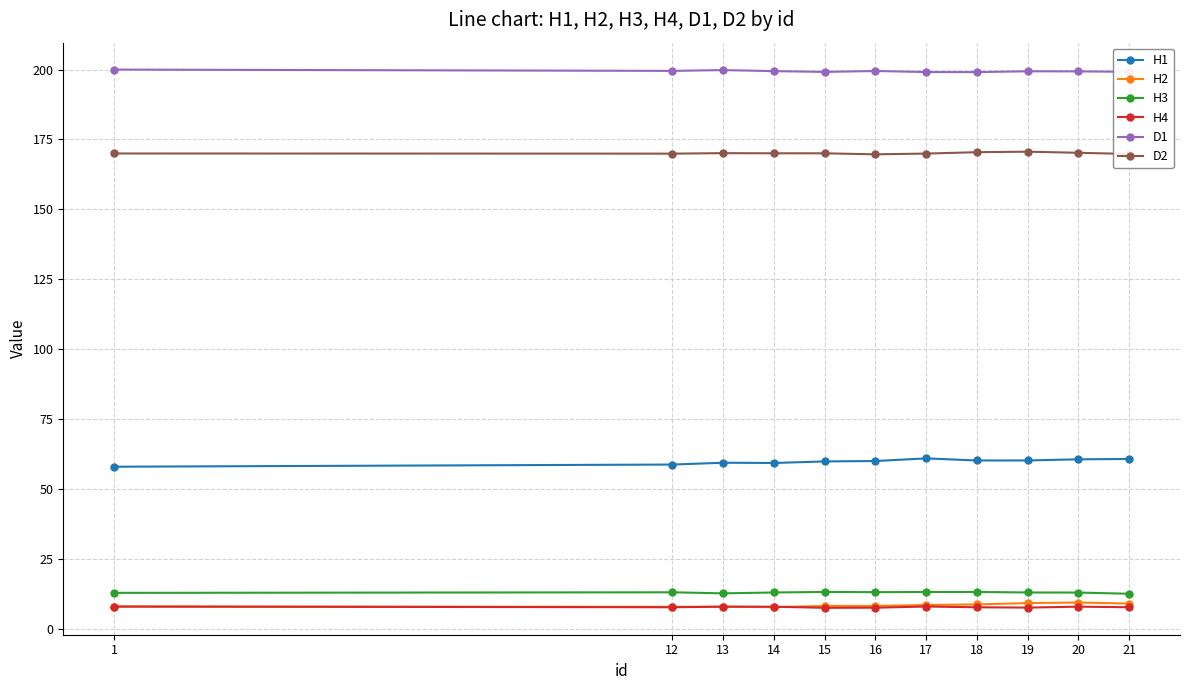

The H4 series shows 8.0 at 17. True or false?

True